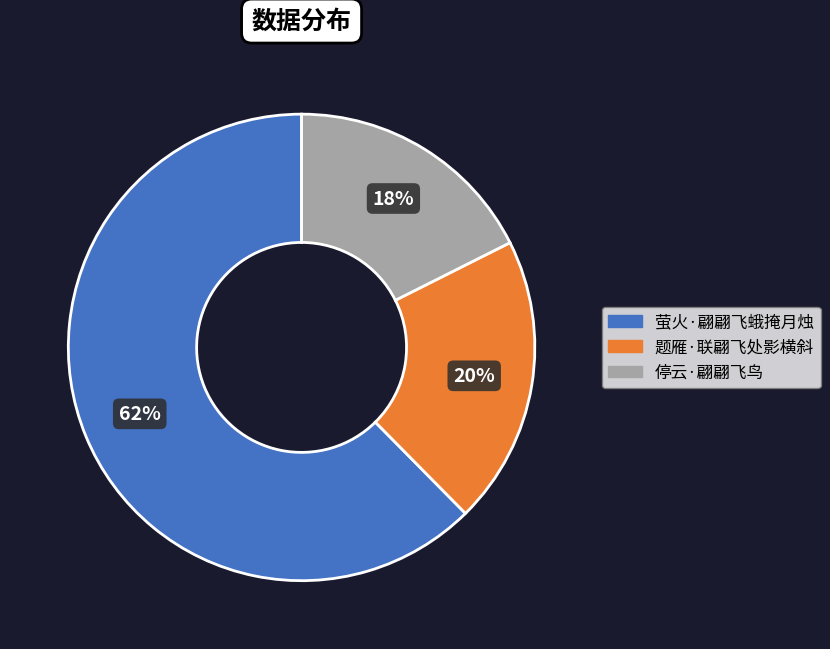

Is 题雁·联翩飞处影横斜 the majority of the pie?

No